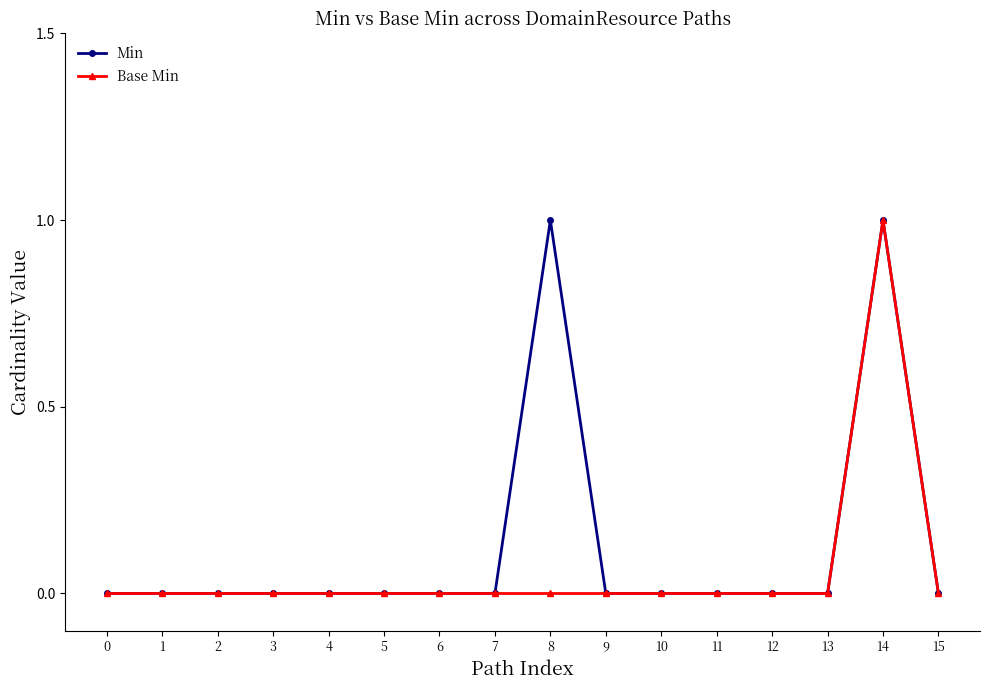

True or false: Min has more than 0 interior local peaks.

True